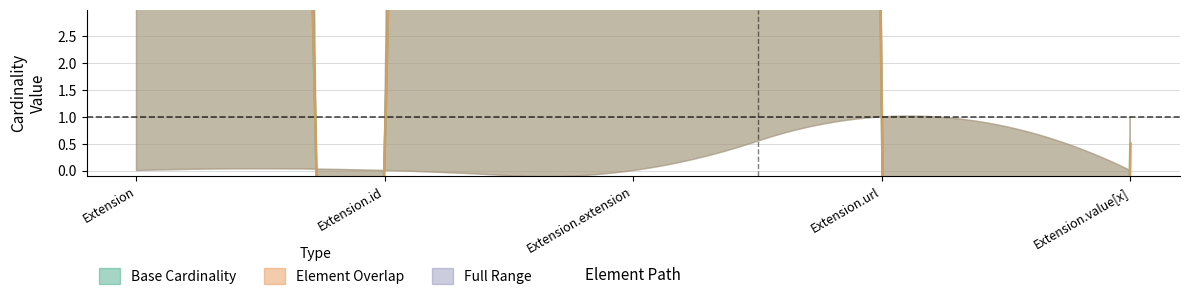

Is it true that Max_numeric equals 0 at Extension.id?

False